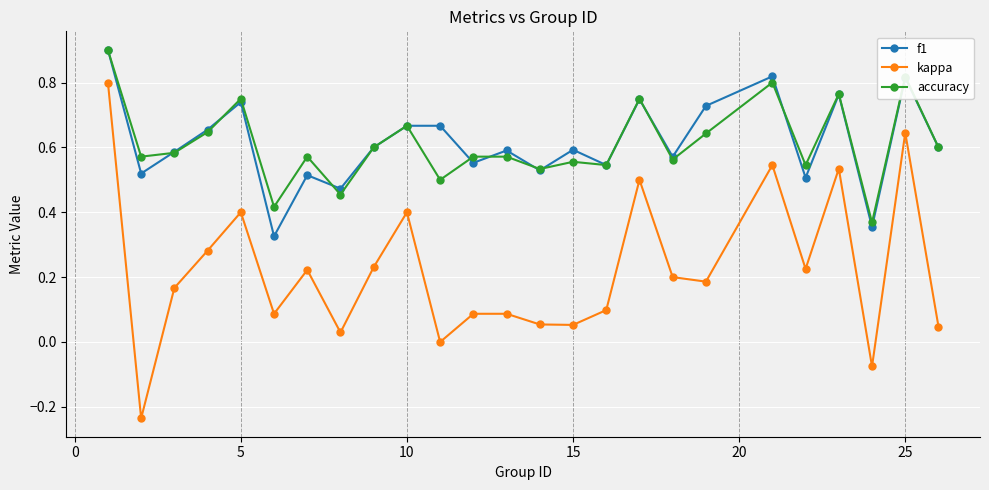

What is the sum of all accuracy values?

15.3